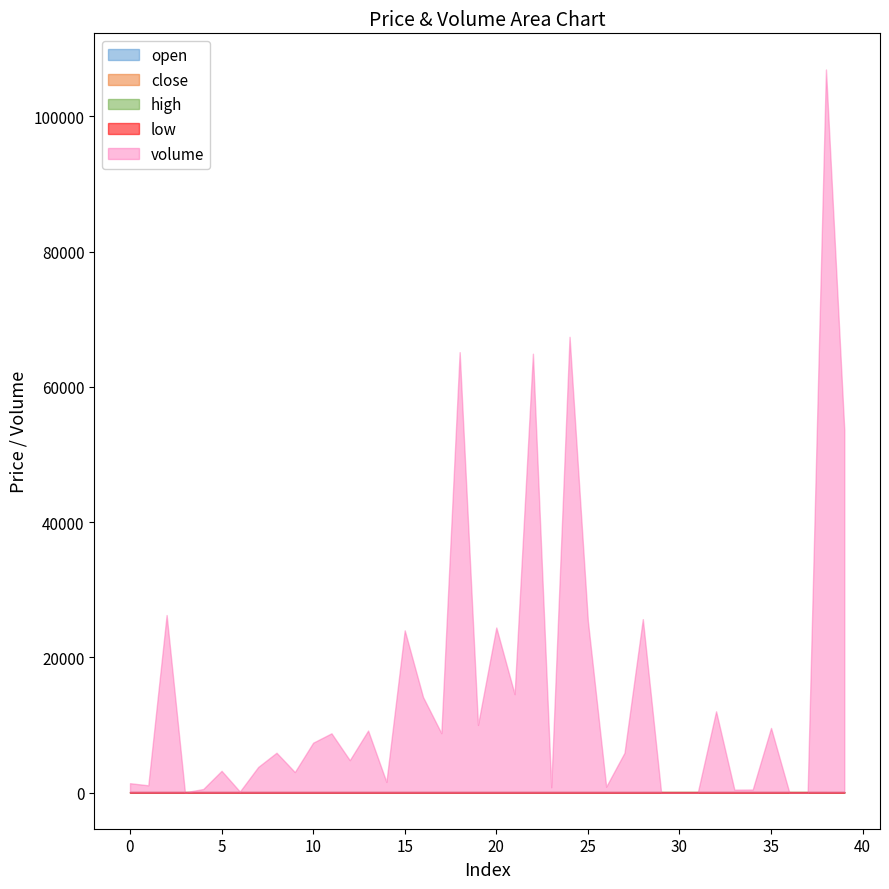

At which category does high reach its first local peak?

3